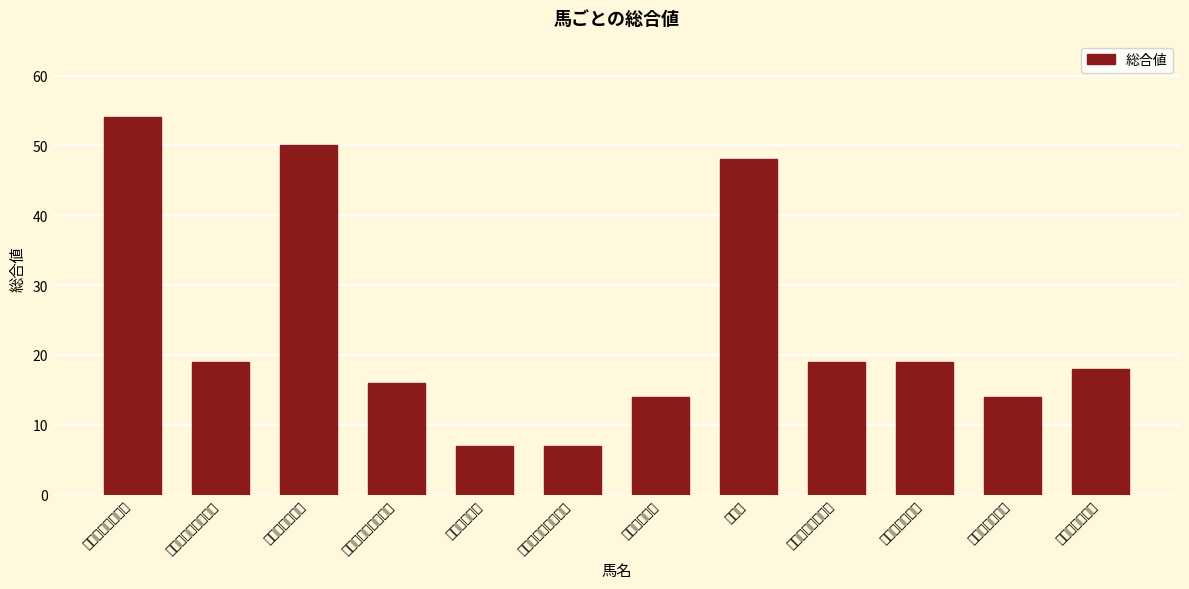

Reading right to left, transcribe all the data shown in this chart.

18	14	19	19	48	14	7	7	16	50	19	54